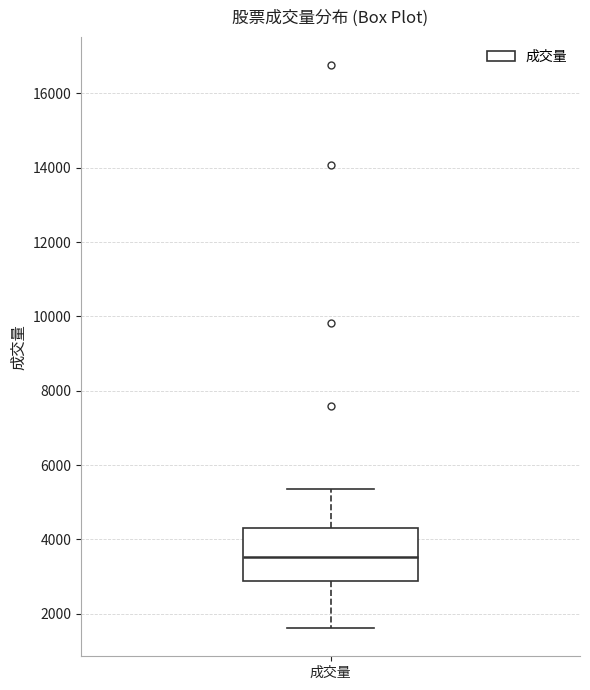

Read this box plot against the y-axis: the position of the median line, the range covered by the box, and the ends of both whiskers. The values are not printed on the chart, so give them approximately, as read against the axis.

median 3600, box 2800 to 4400, whiskers 1600 to 5400